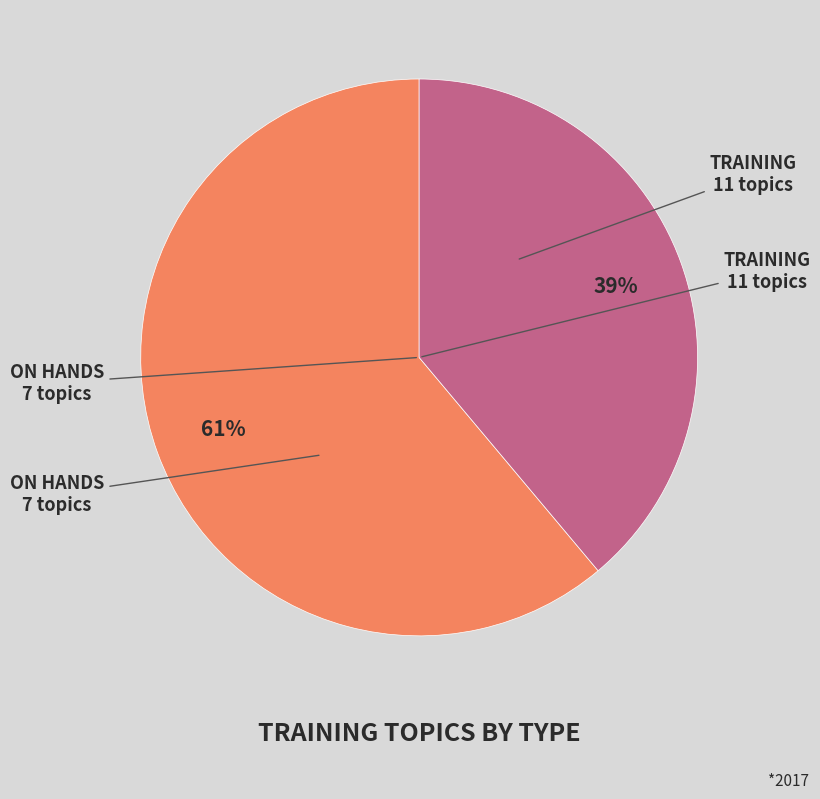

To the nearest percent, what is the difference between the largest and smallest slice percentages?

22%